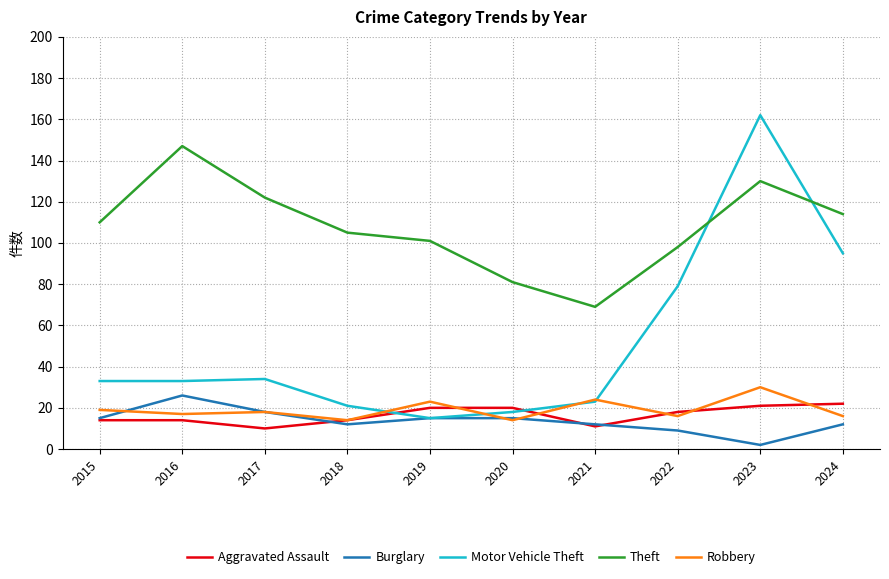

Where is Motor Vehicle Theft nearest to the value 88?

2024